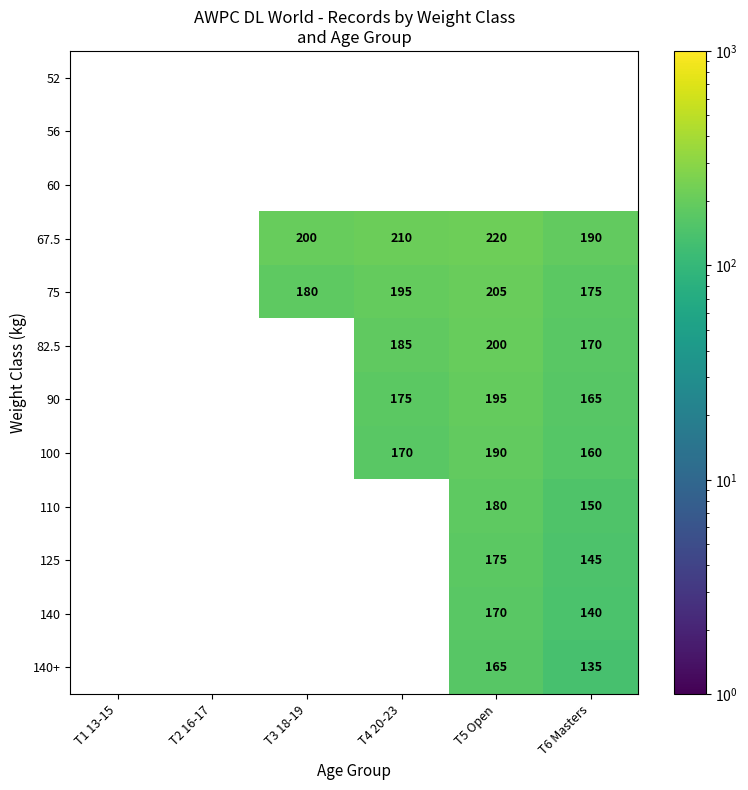

The value of 100 at T6 Masters is 229. True or false?

False